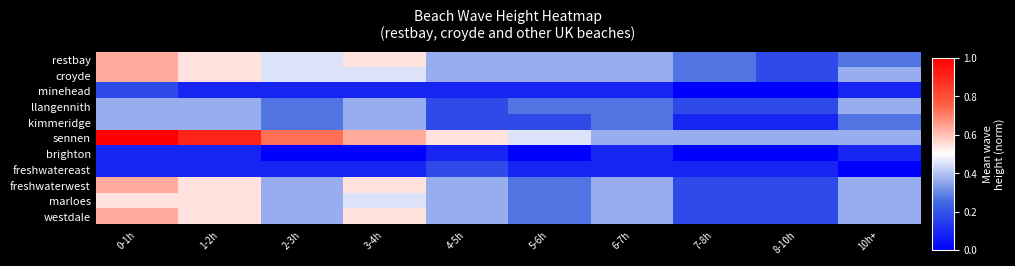

Which series has the largest range (max minus min)?

sennen